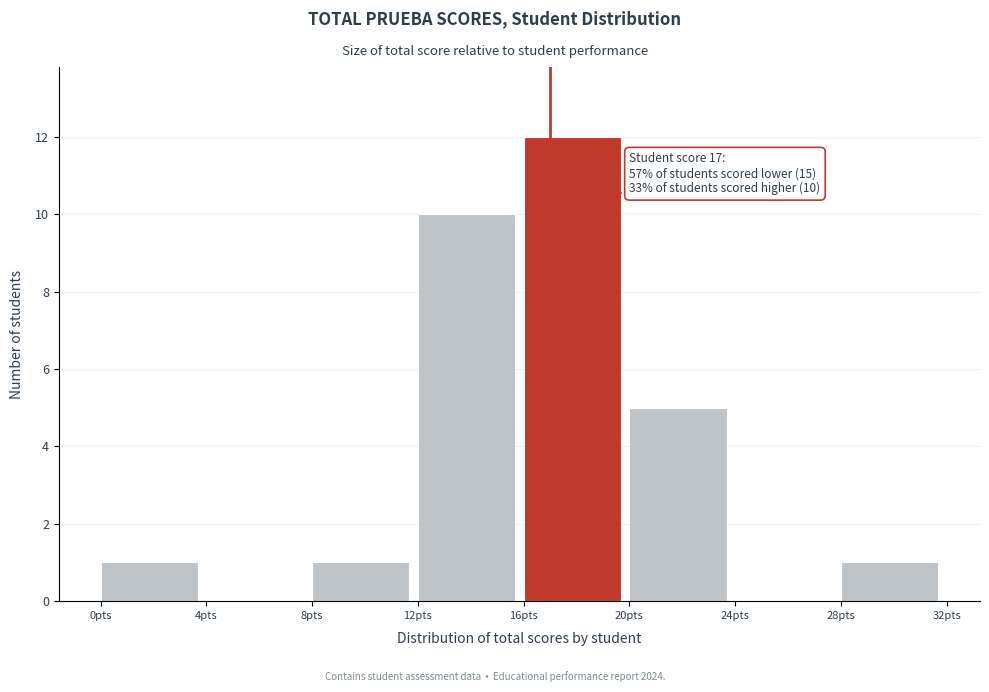

Over which range of the x-axis is the bar tallest?

16 to 20